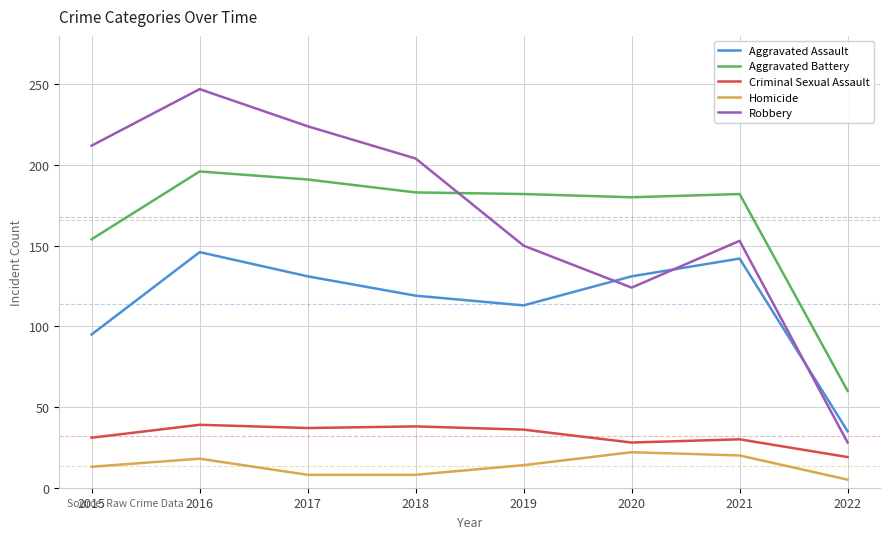

Is the value of Aggravated Assault at 2017 greater than the value of Robbery at 2019?

No